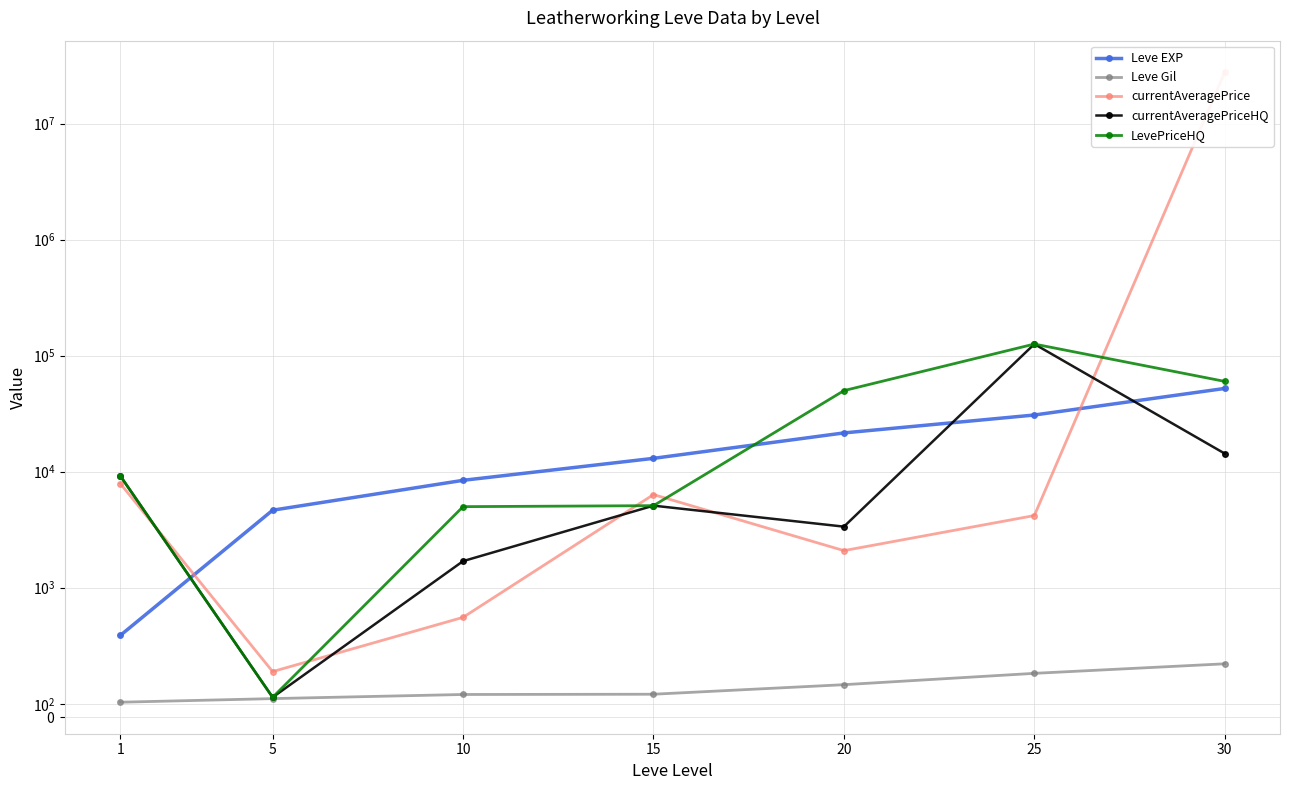

How many lines are shown in the chart?

5